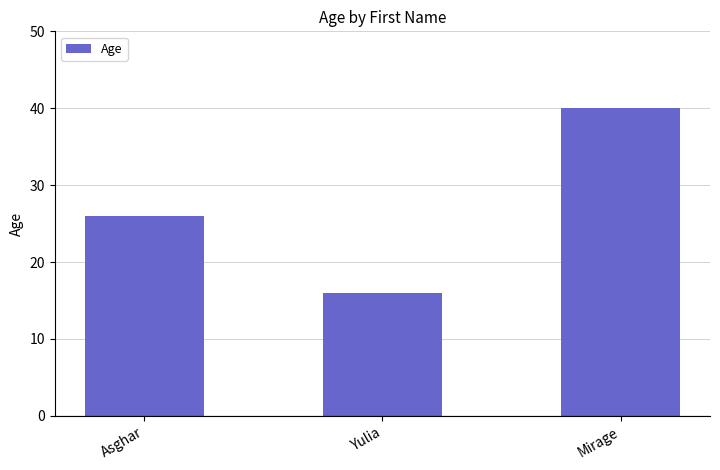

What is the change in value from Asghar to Mirage?

+14